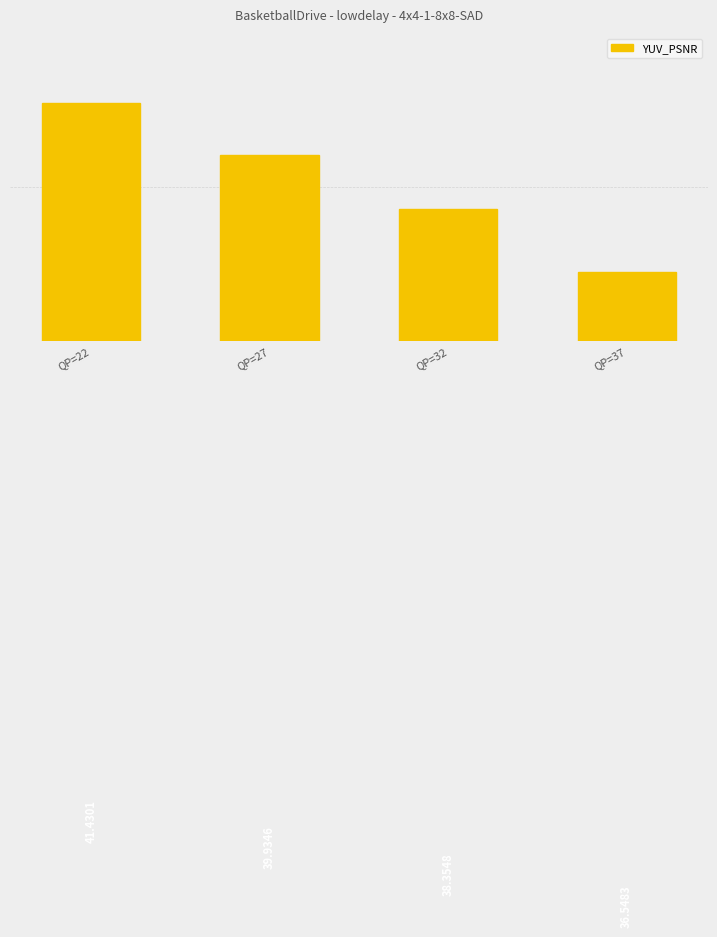

What is the sum of the values at QP=22 and QP=27?

81.4